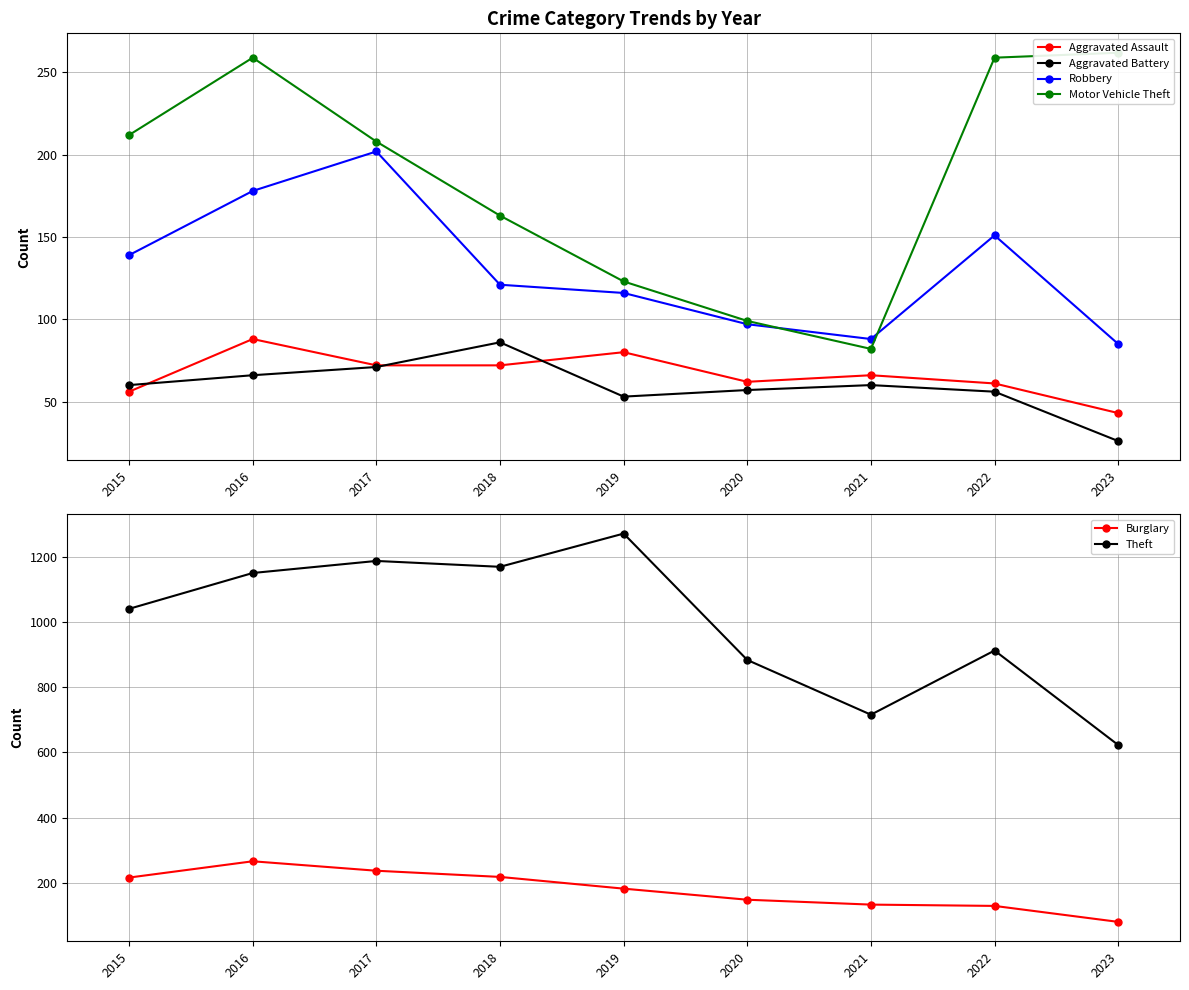

True or false: Motor Vehicle Theft and Aggravated Battery cross at least once.

False